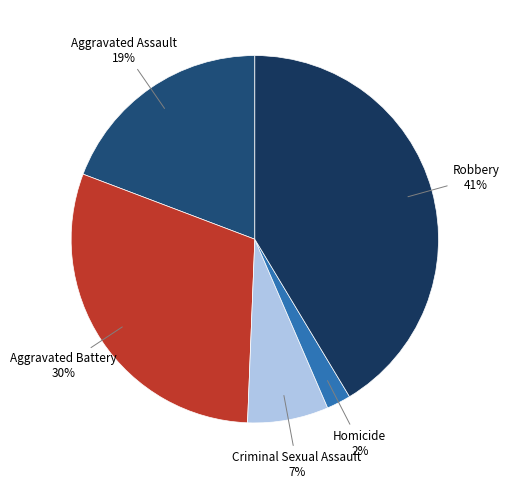

How many slices are in this pie chart?

5